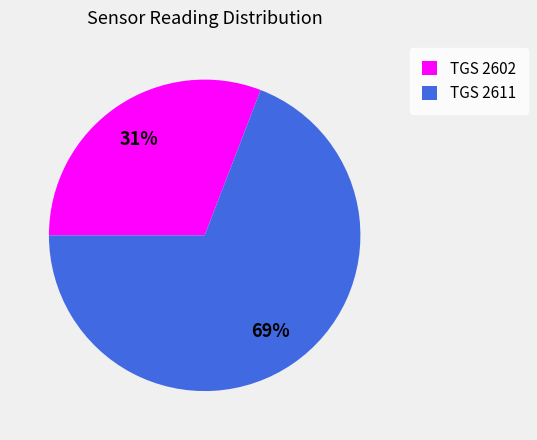

How many slices are in this pie chart?

2